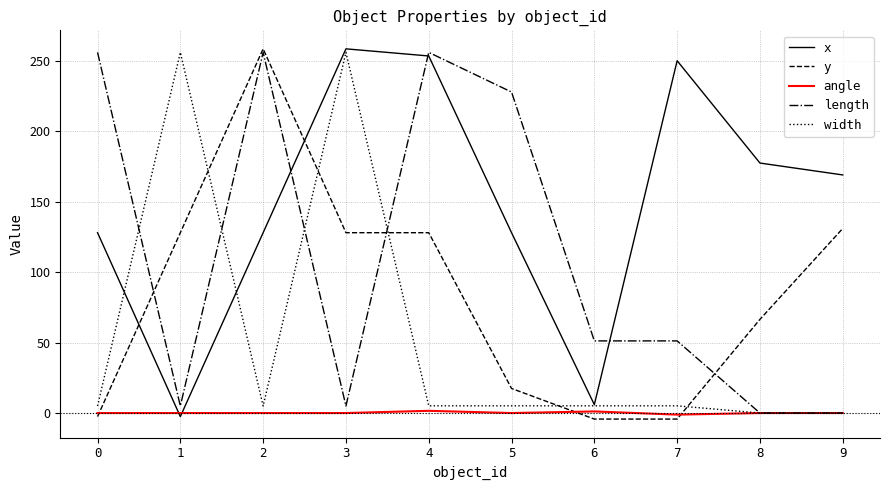

What is the spread (max minus min) of values at 0?

258.5